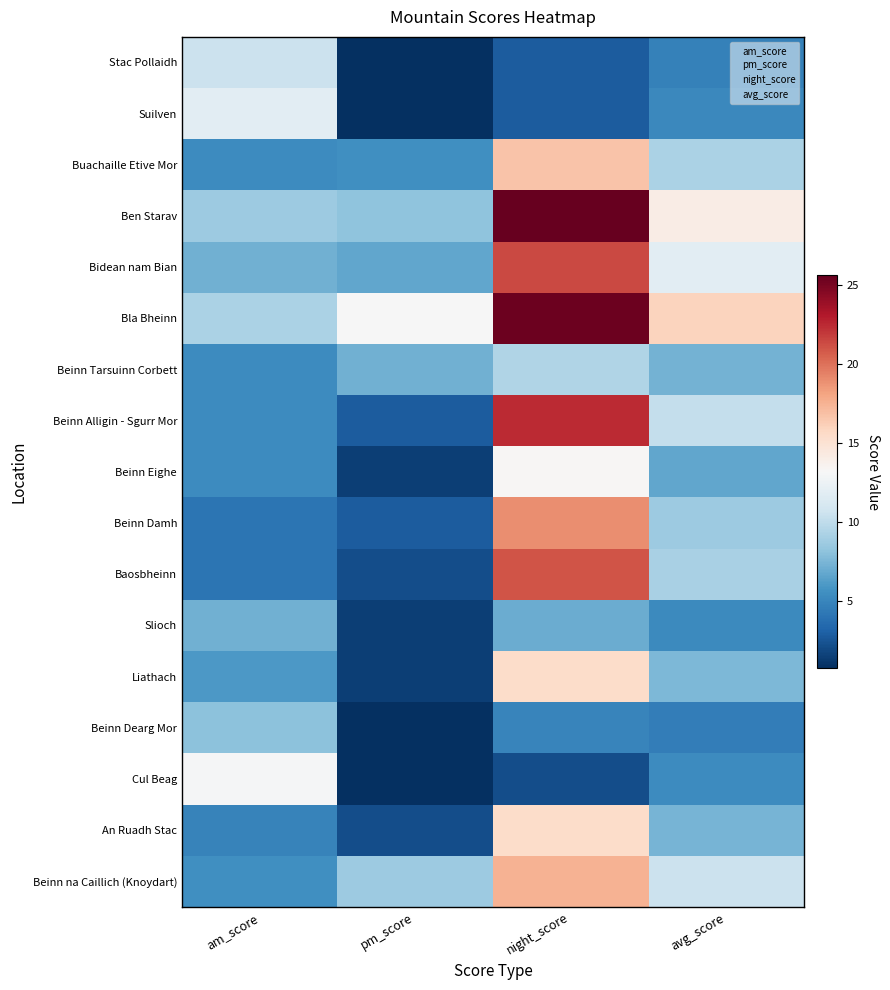

How many values in the Beinn Alligin - Sgurr Mor series are below 10?

2